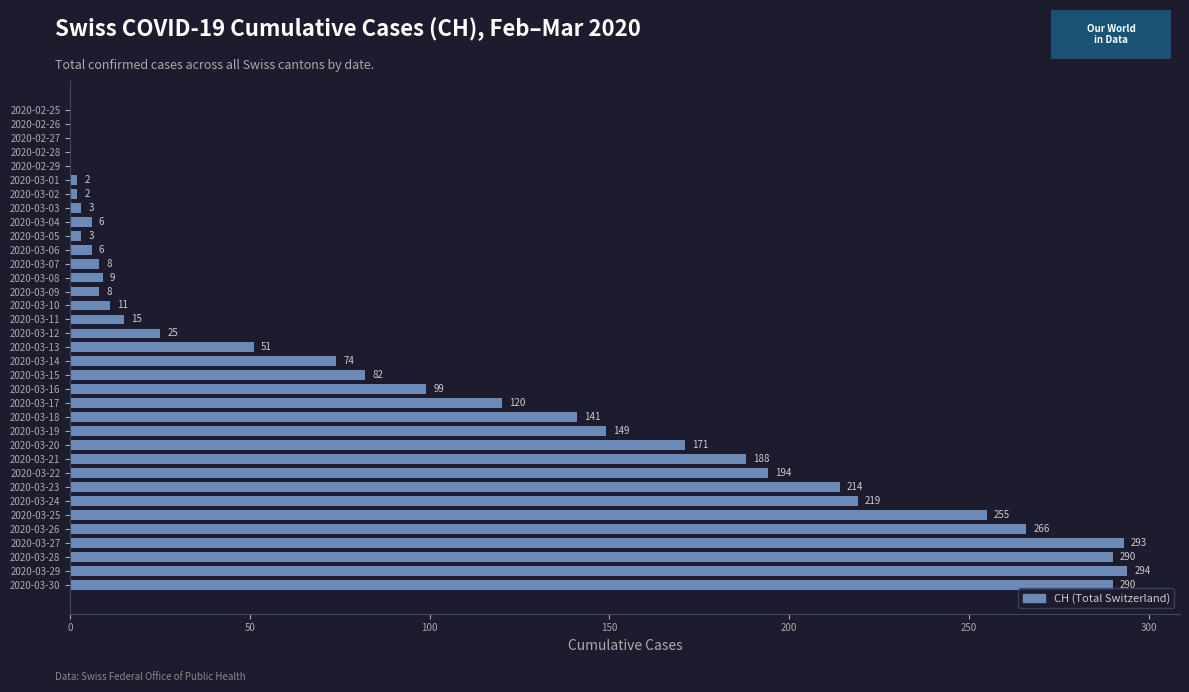

What is the sum of the values at 2020-03-21 and 2020-03-09?

196